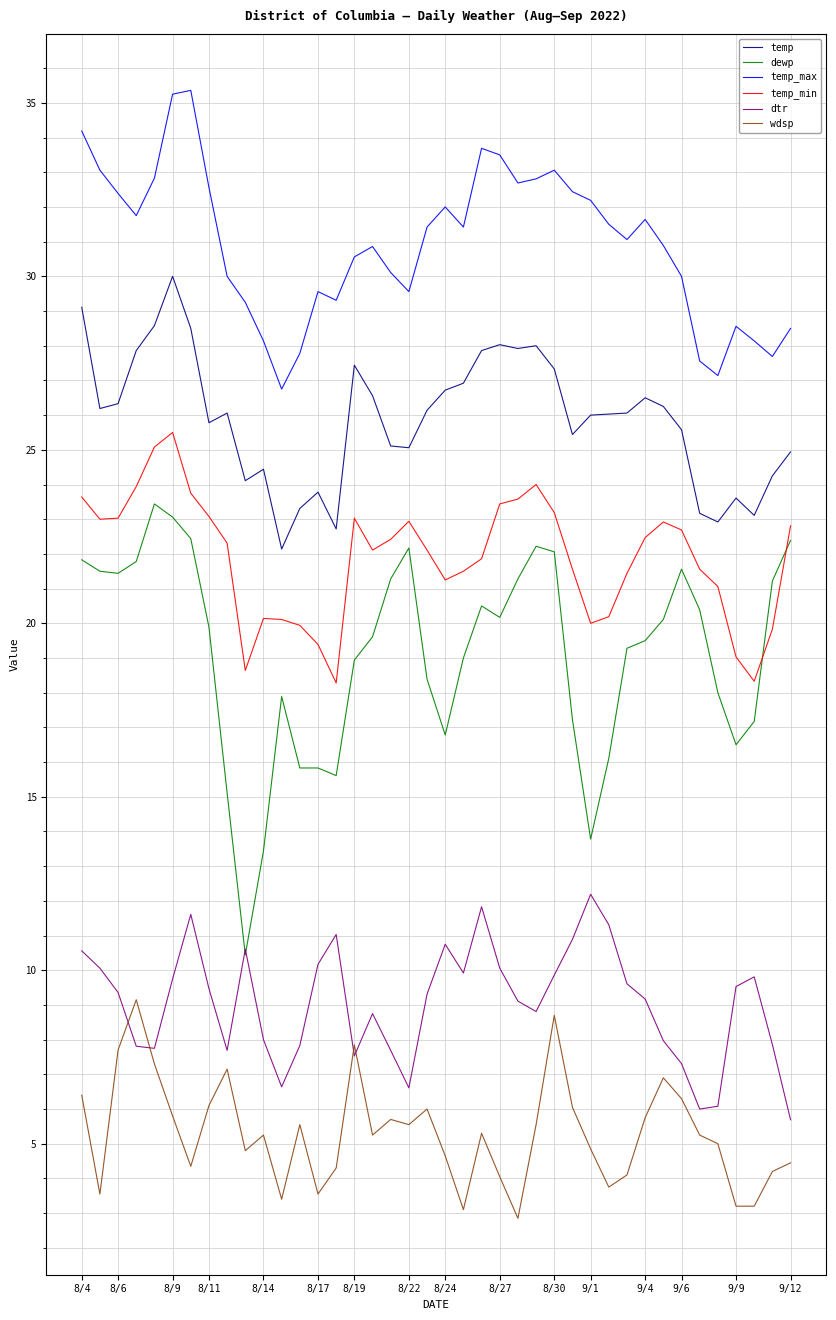

Which series has the widest spread of values?

dewp